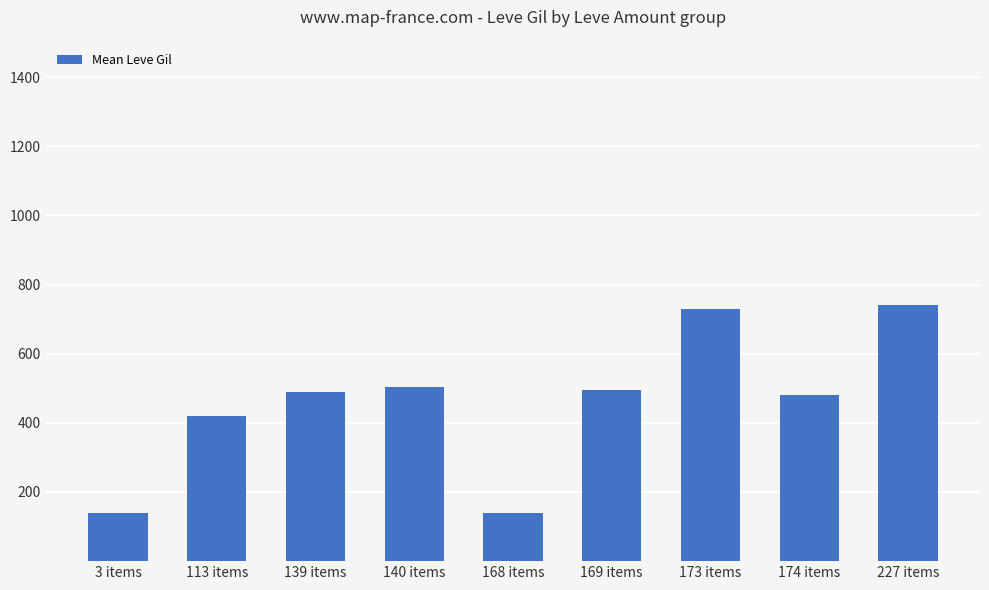

What is the smallest value displayed?

140